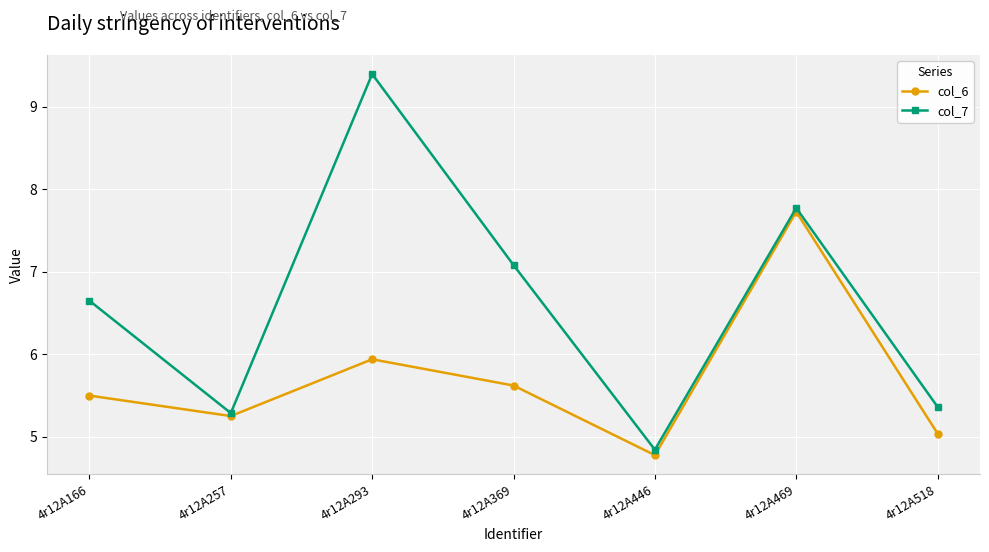

What is the sum of the col_7 values at 4r12A518 and 4r12A166?

12.0